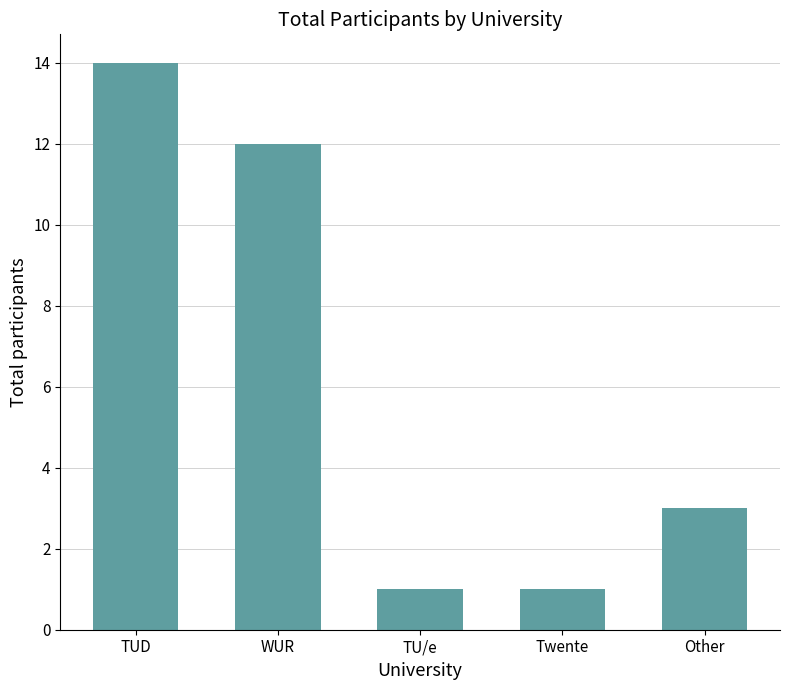

What is the ratio of the value at WUR to the value at TUD?

0.9